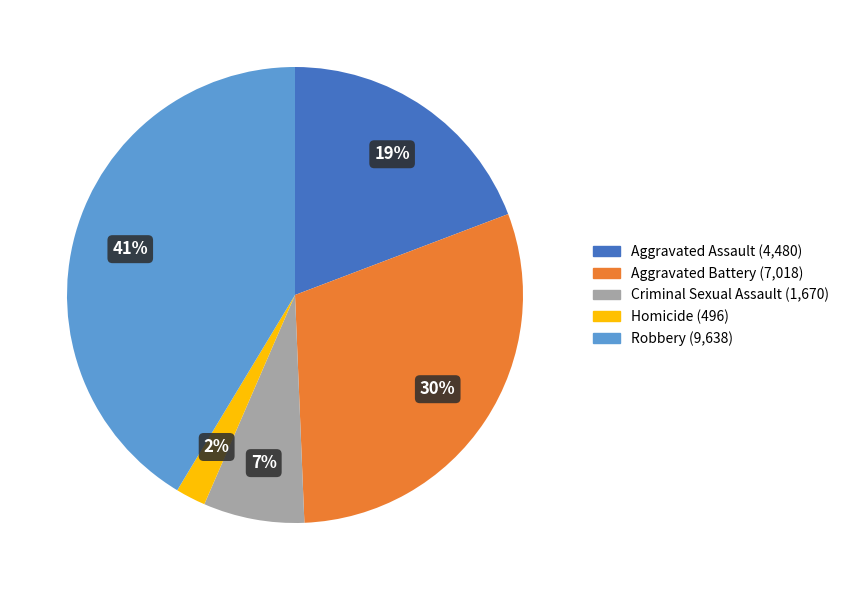

What percentage is the Aggravated Battery slice, to the nearest percent?

30%